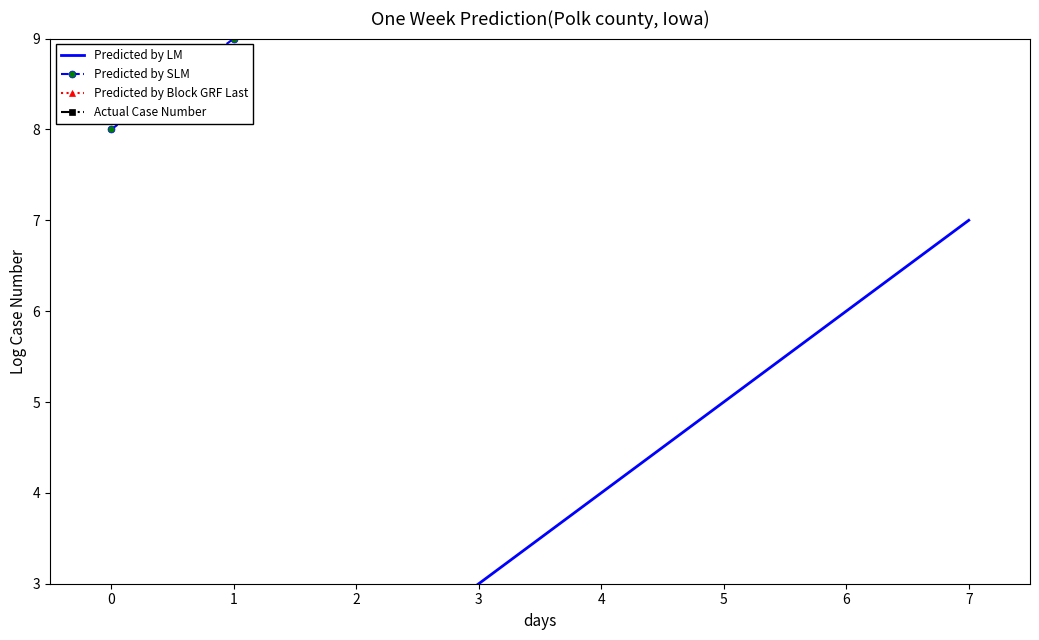

List the series in order of their peak value, highest first.

Actual Case Number, Predicted by Block GRF Last, Predicted by SLM, Predicted by LM